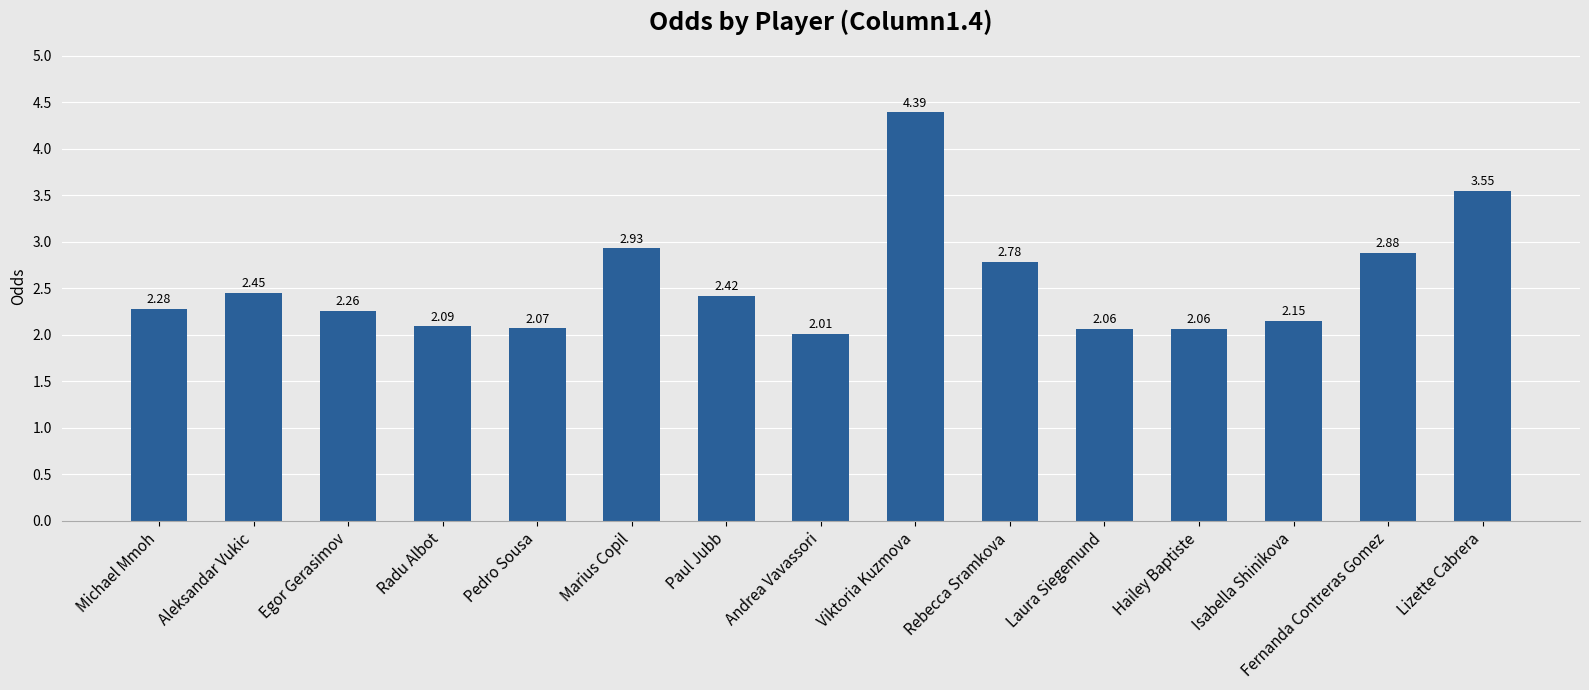

What is the change in value from Michael Mmoh to Aleksandar Vukic?

+0.2